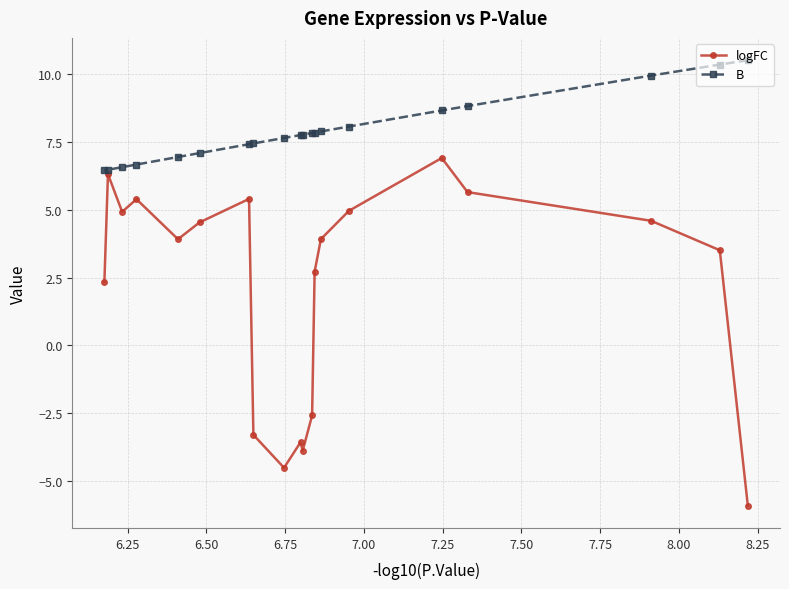

Is this an area chart (filled region under the line)?

No